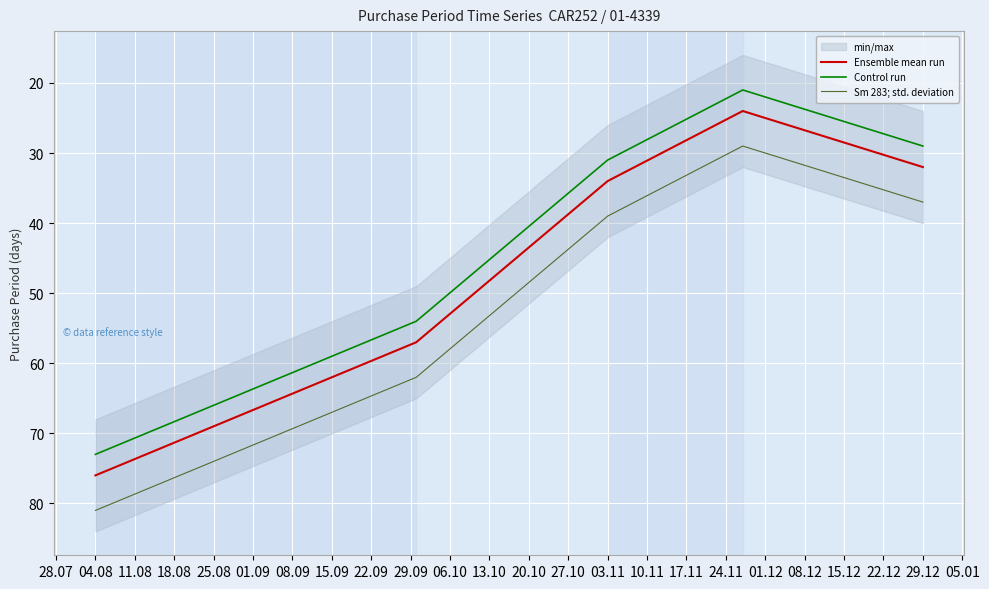

True or false: Control run and Ensemble mean run intersect in this chart.

False